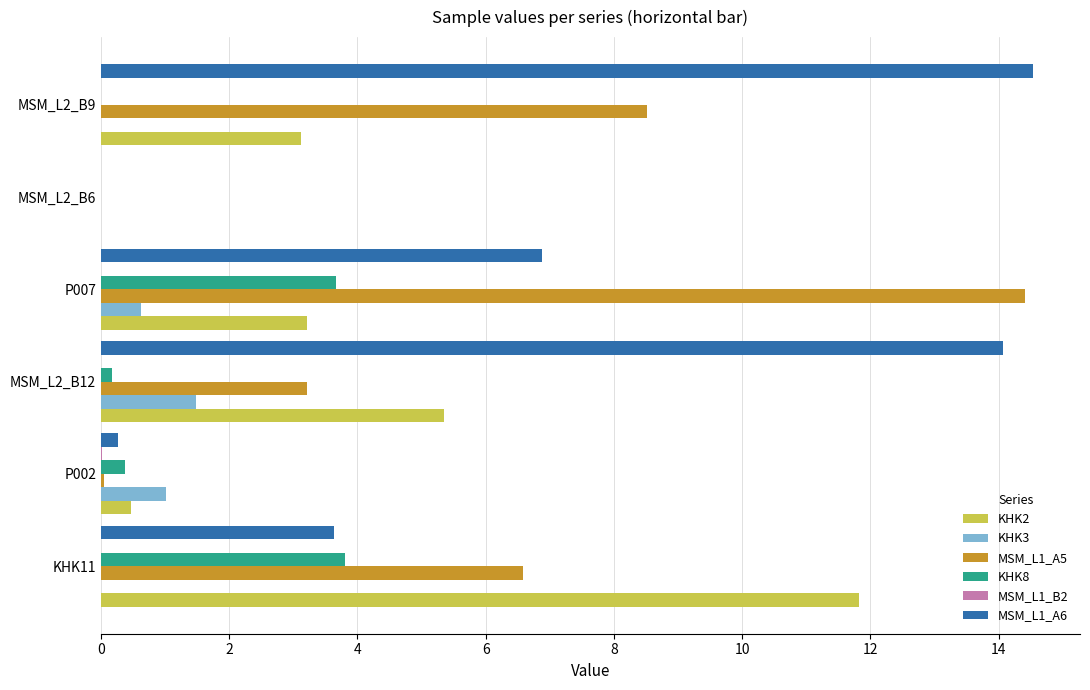

Between P007 and MSM_L2_B9, which series saw the biggest shift?

MSM_L1_A6